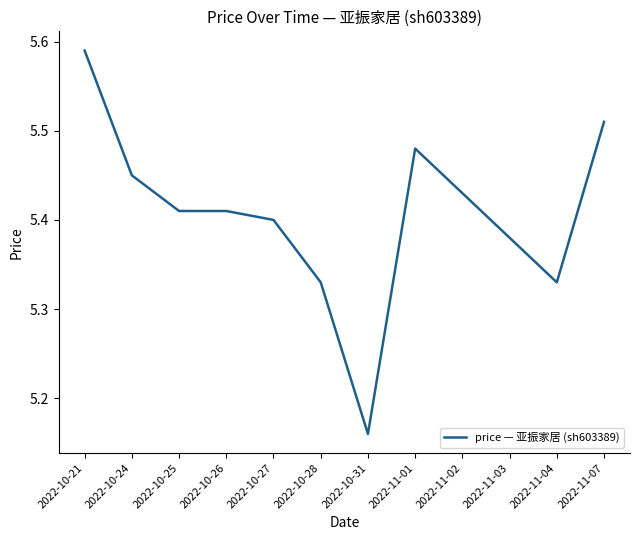

The chart shows a value of 2.2 at 2022-10-28. True or false?

False